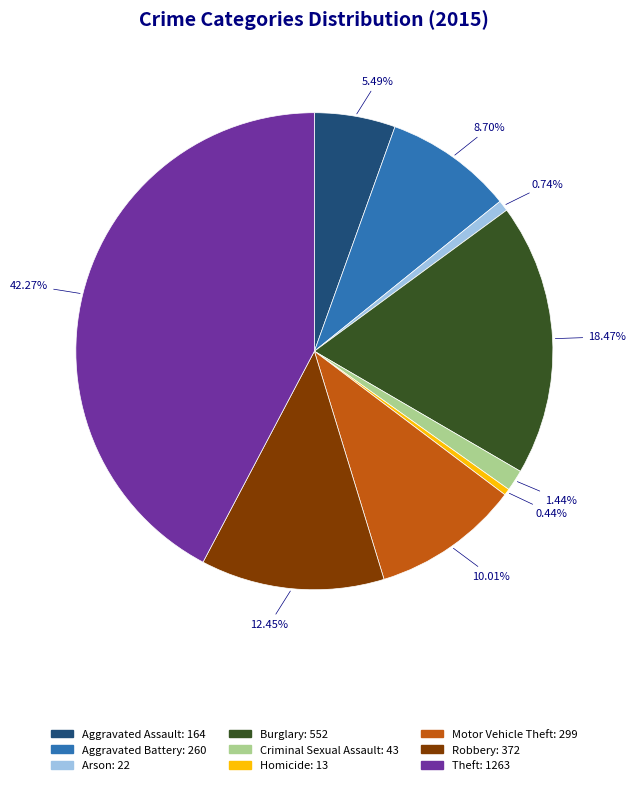

True or false: Theft accounts for 33% of the total.

False